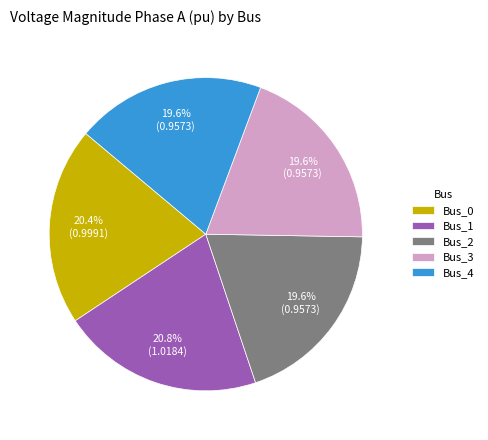

Count the number of slices in the pie.

5